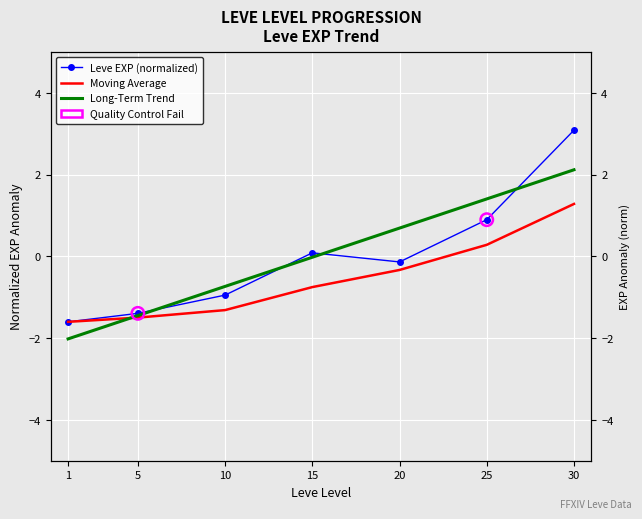

Which series contains the highest Y value?

Leve EXP (normalized)